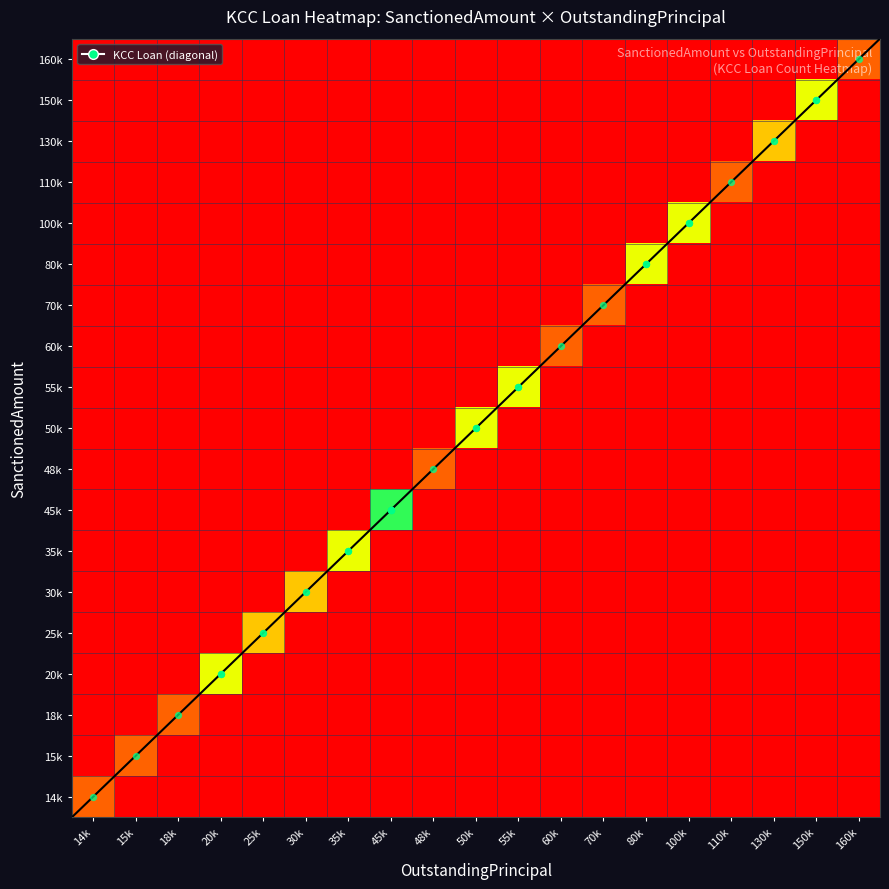

What is the difference between the highest and lowest values at 20k?

3